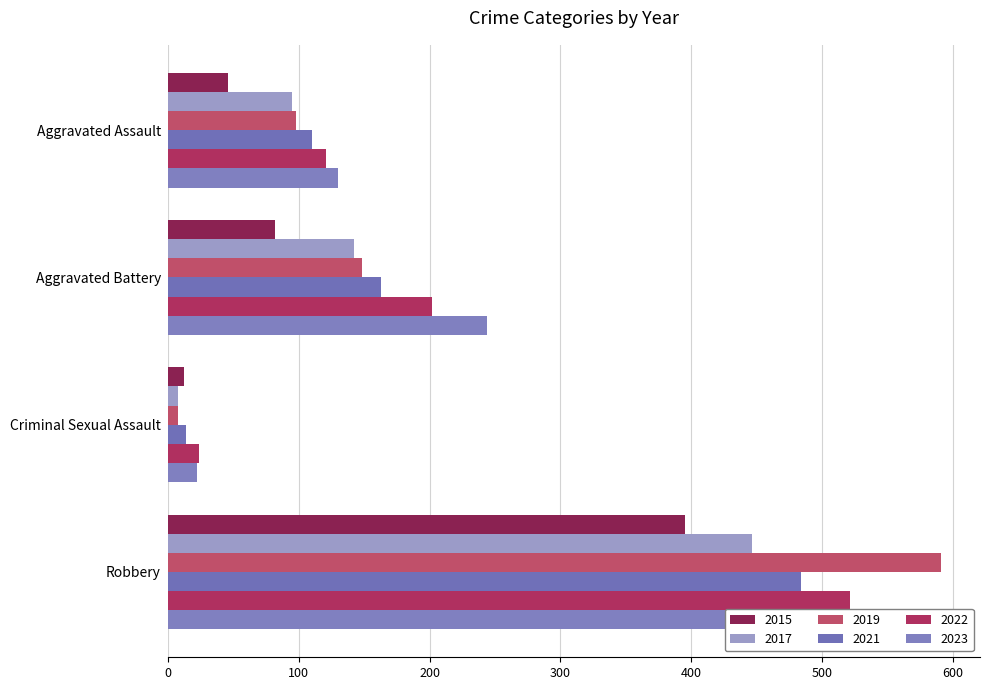

What is the difference between the 2022 values at Criminal Sexual Assault and Aggravated Assault?

97